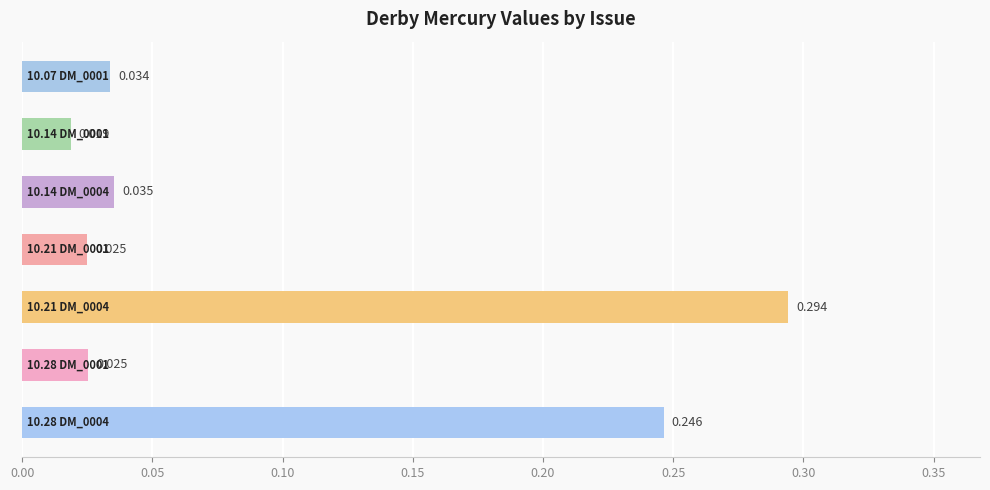

Are the bars grouped side by side (vs. stacked)?

No